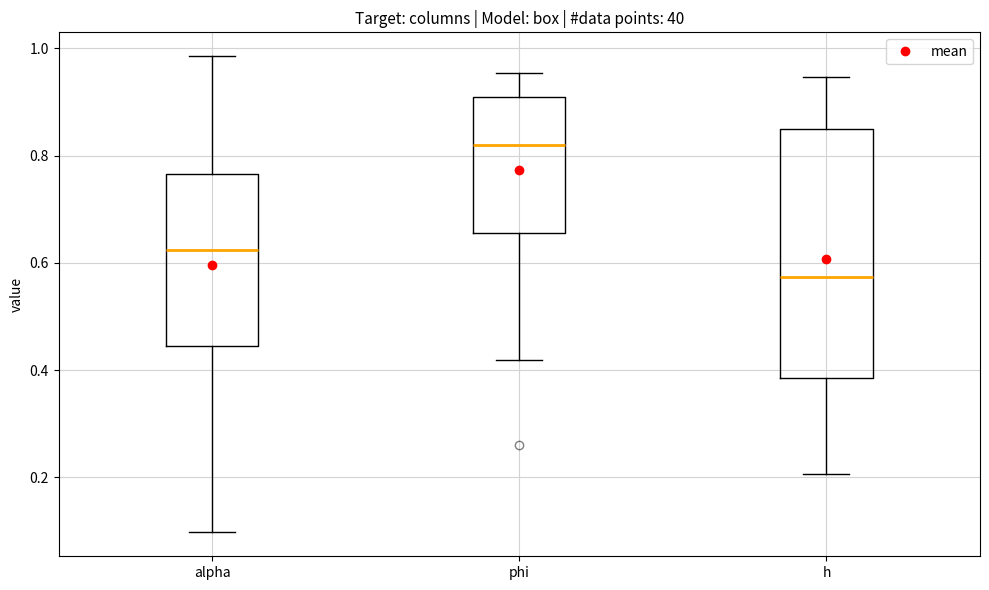

Reading left to right, transcribe this box plot: for each box, give where its median line is, the range the box spans, and where its two whiskers end, as read against the y-axis. The values are not printed on the chart, so give them approximately, as read against the axis.

alpha: median 0.62, box 0.44 to 0.76, whiskers 0.10 to 0.98
phi: median 0.82, box 0.66 to 0.90, whiskers 0.42 to 0.96
h: median 0.58, box 0.38 to 0.84, whiskers 0.20 to 0.94